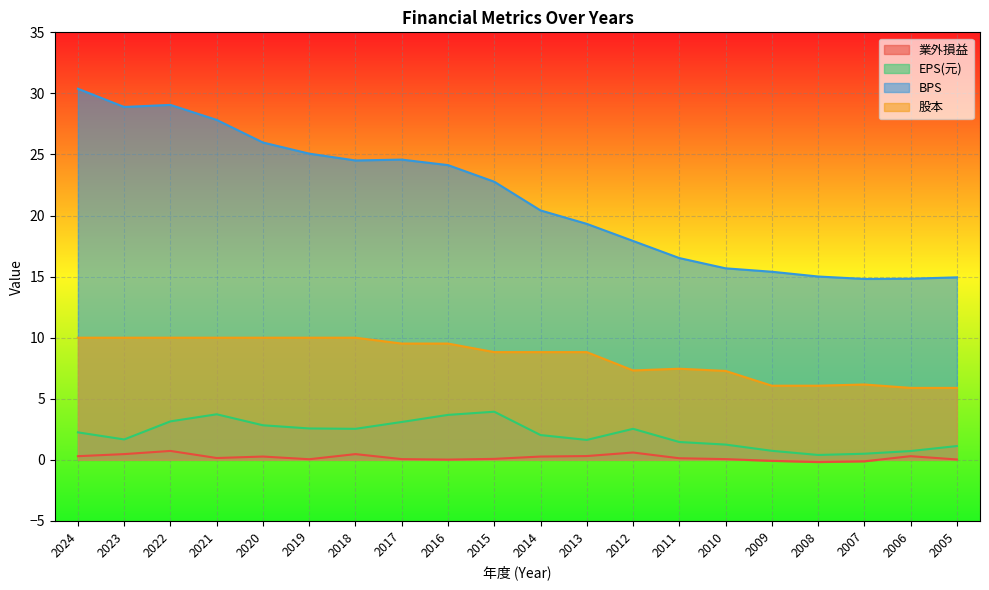

Count the number of data series in this chart.

4